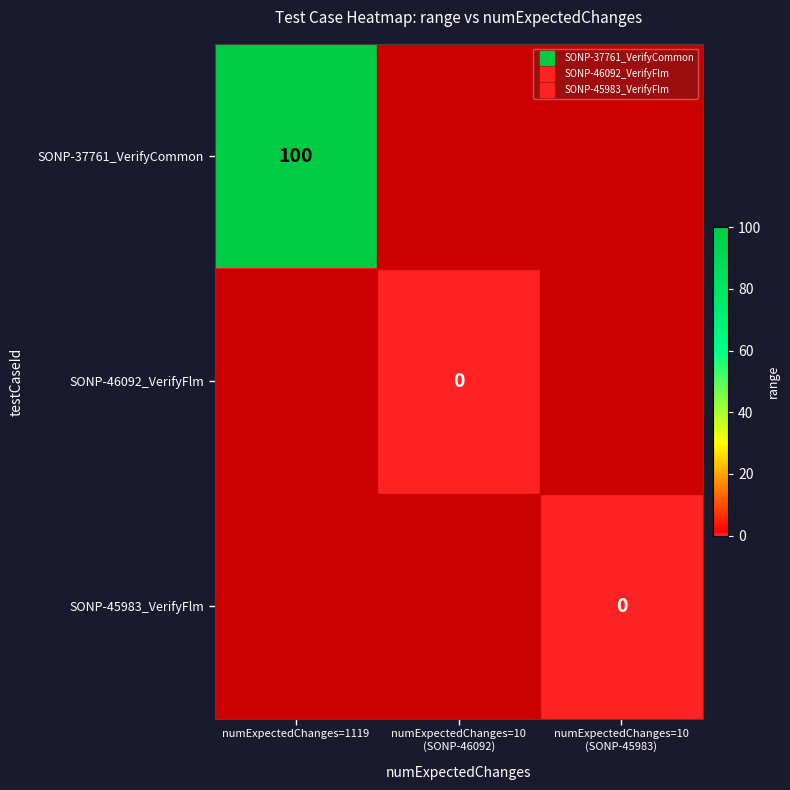

The value of SONP-45983_VerifyFlm at numExpectedChanges=10 (SONP-46092) is 0. True or false?

True